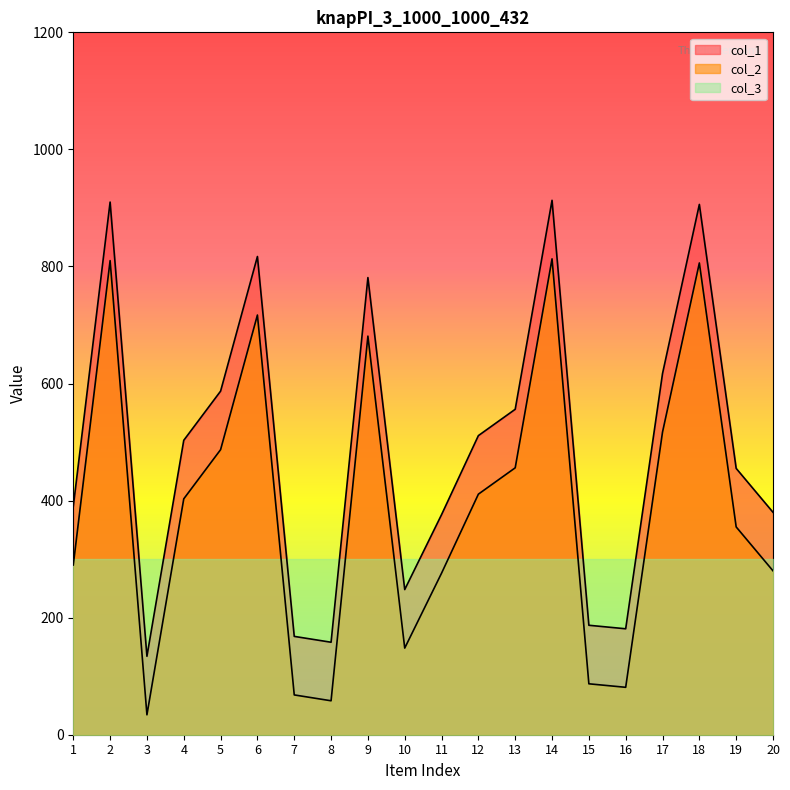

Reading left to right, what are all the values shown in this chart?

col_1: 1=390	2=910	3=134	4=503	5=587	6=817	7=168	8=158	9=781	10=248	11=376	12=511	13=556	14=913	15=187	16=181	17=617	18=906	19=455	20=380
col_2: 1=290	2=810	3=34	4=403	5=487	6=717	7=68	8=58	9=681	10=148	11=276	12=411	13=456	14=813	15=87	16=81	17=517	18=806	19=355	20=280